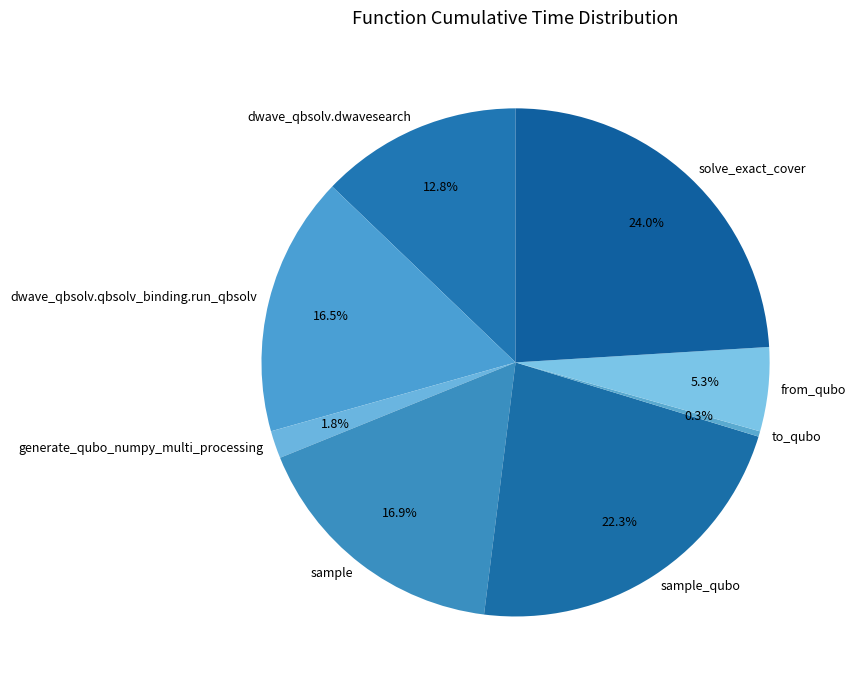

Which category has the biggest portion of the pie?

solve_exact_cover